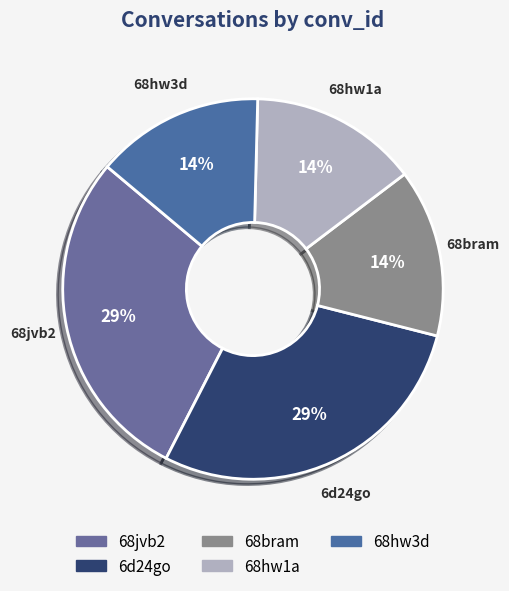

Is there a majority slice in this chart?

No